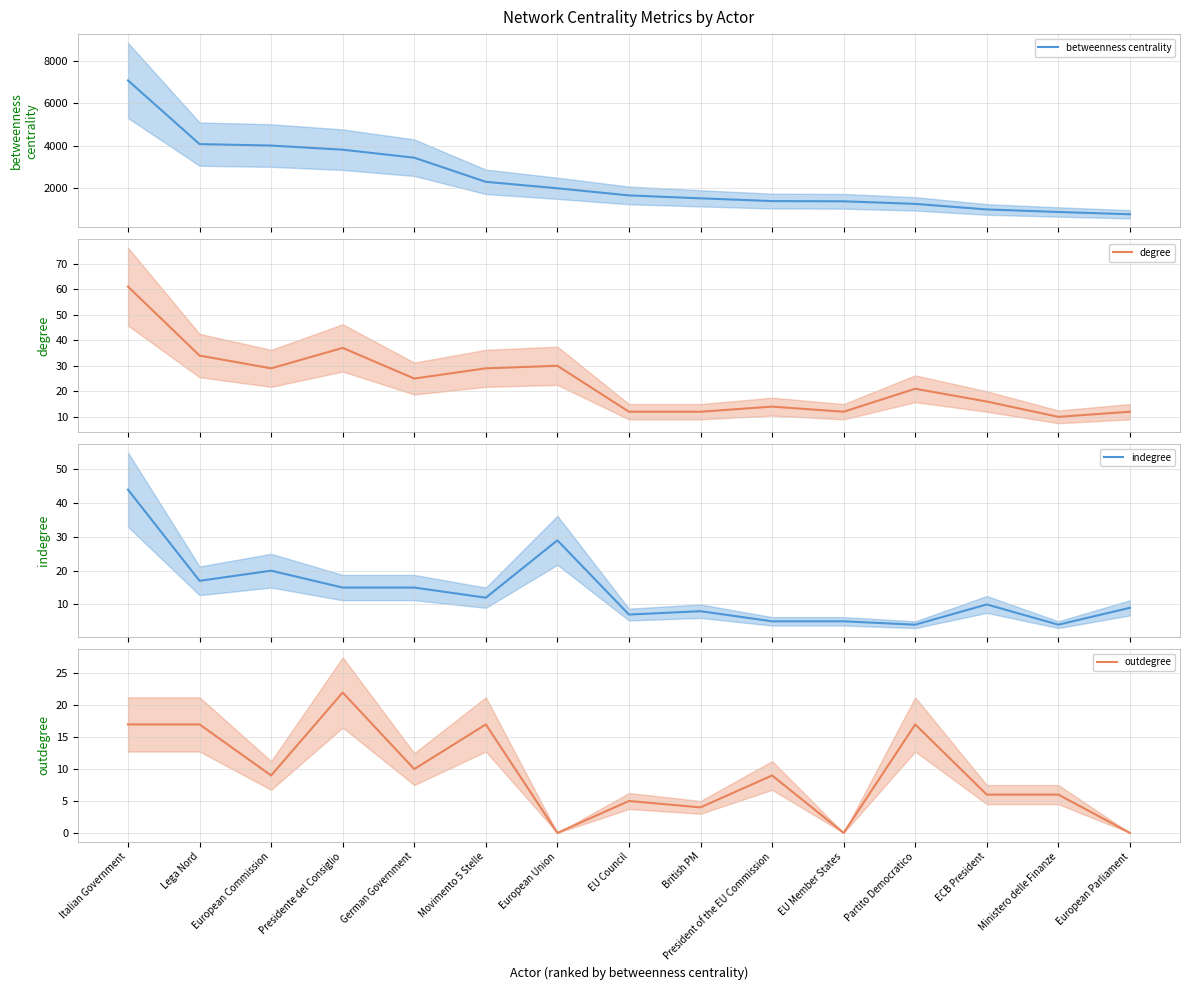

Does the chart display data point markers on the line(s)?

No